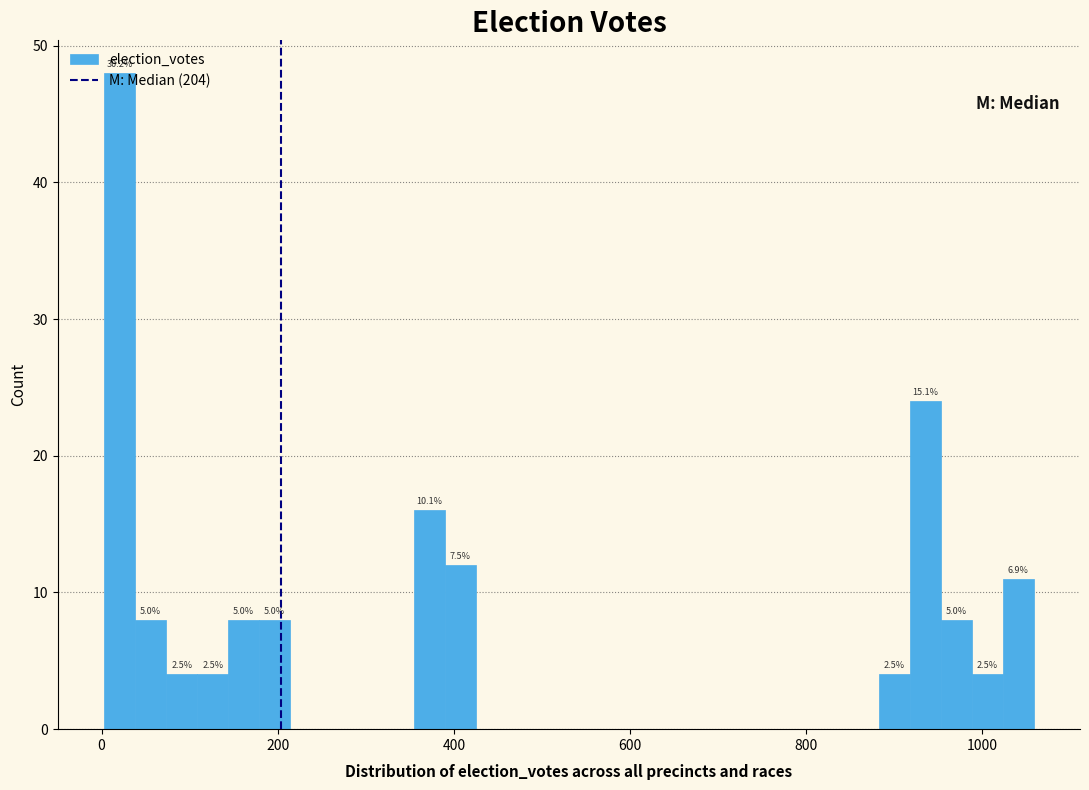

Around what value on the x-axis is the tallest bar? Give the approximate position of its centre, as read against the axis.

20